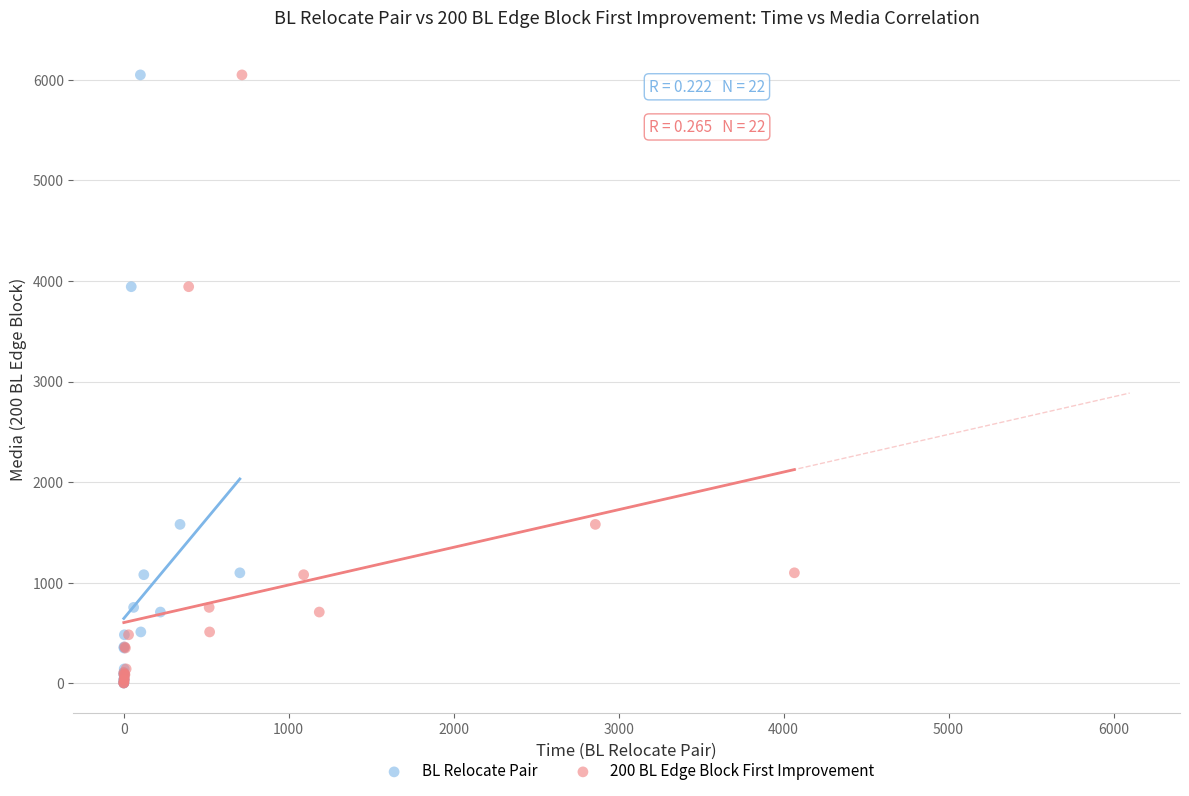

What are all the series names shown in the legend?

BL Relocate Pair, 200 BL Edge Block First Improvement